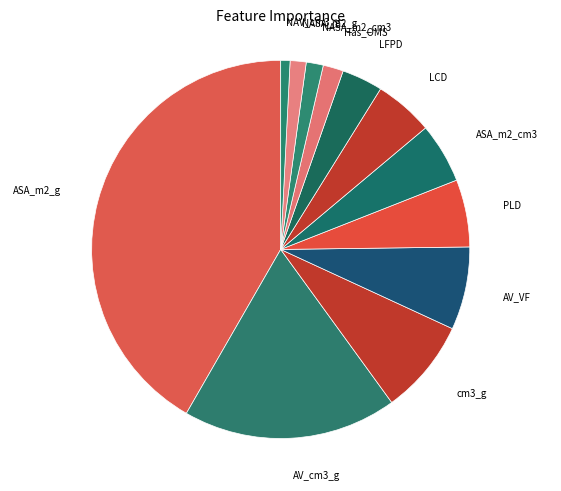

How many slices are in this pie chart?

12